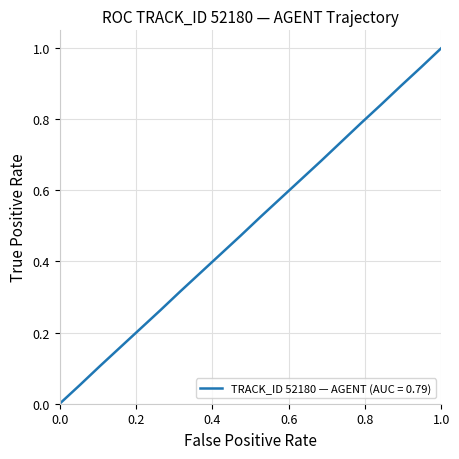

What is the maximum value shown in the chart?

1.0